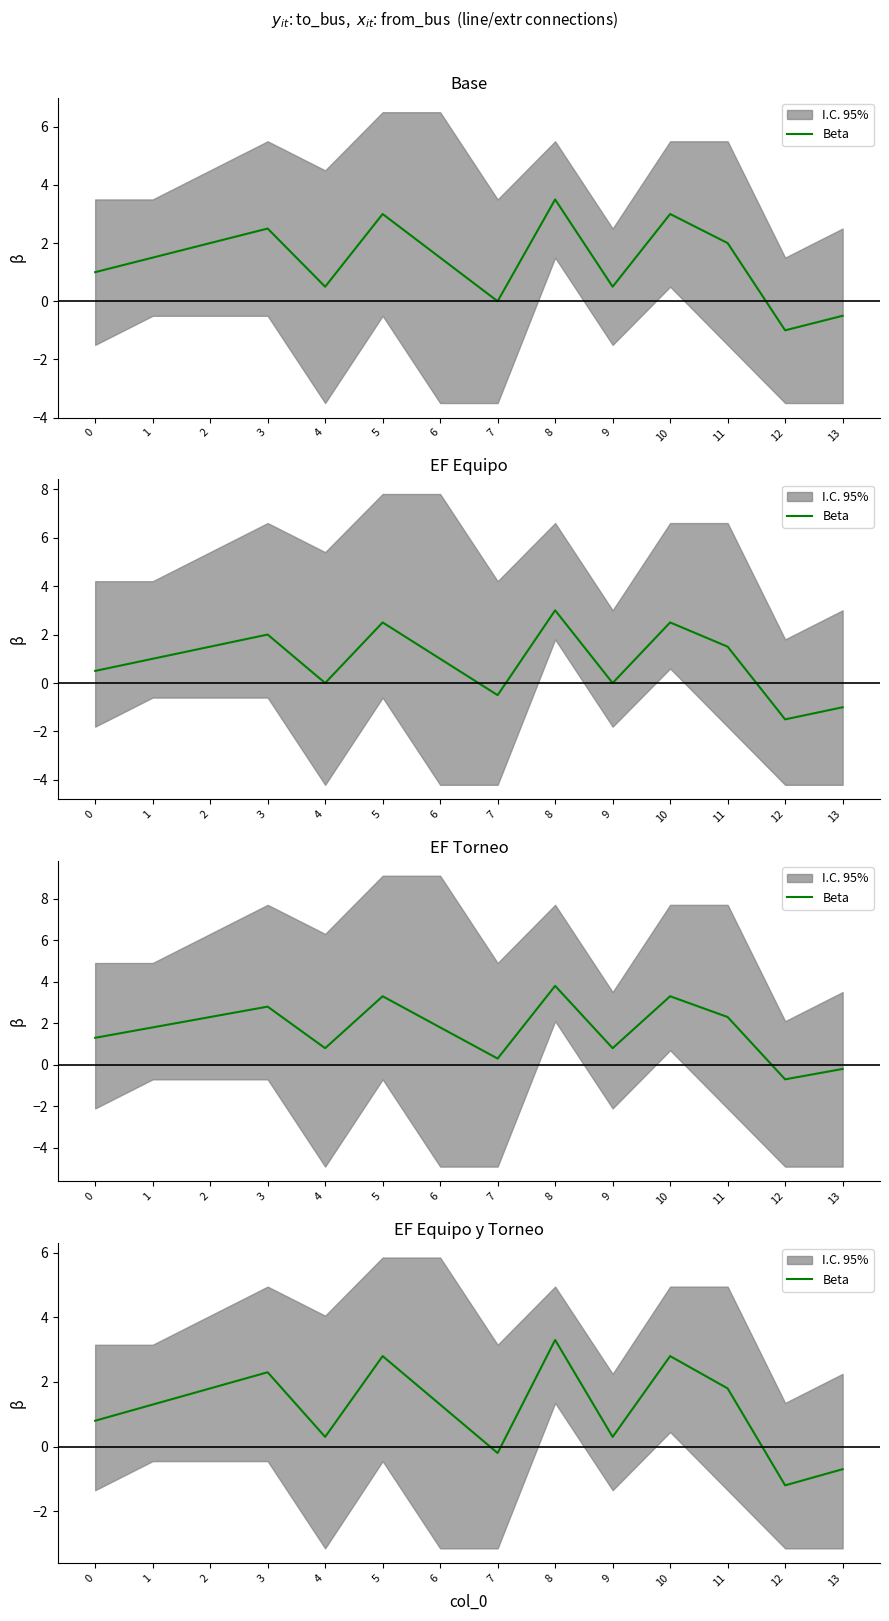

Where does the data first go above 1?

1